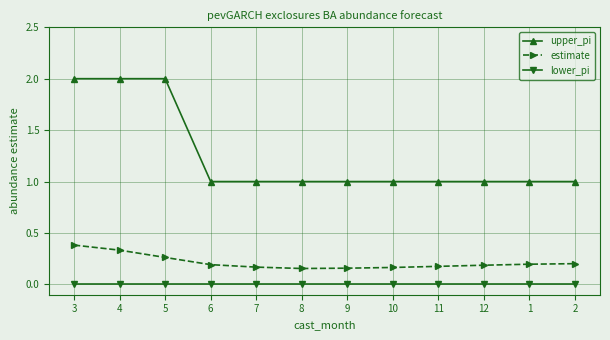

True or false: upper_pi has a value of 0.4 at 2.

False